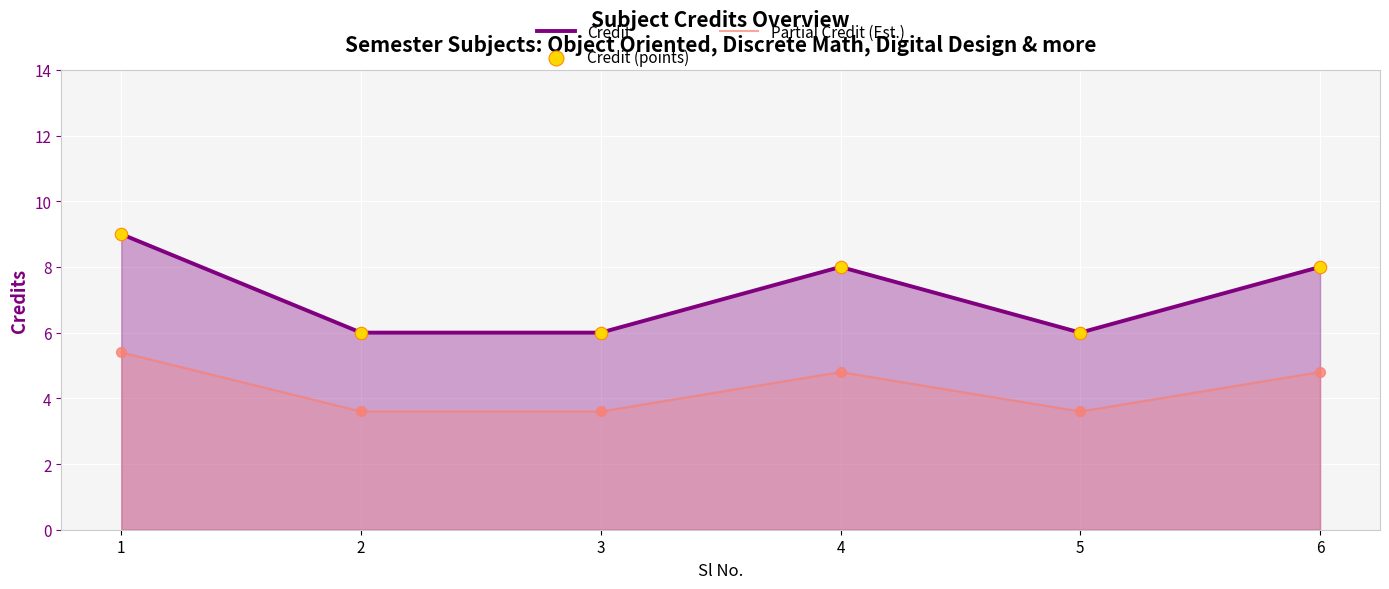

Is the value of Partial Credit (Est.) at 4 greater than the value of Credit at 6?

No